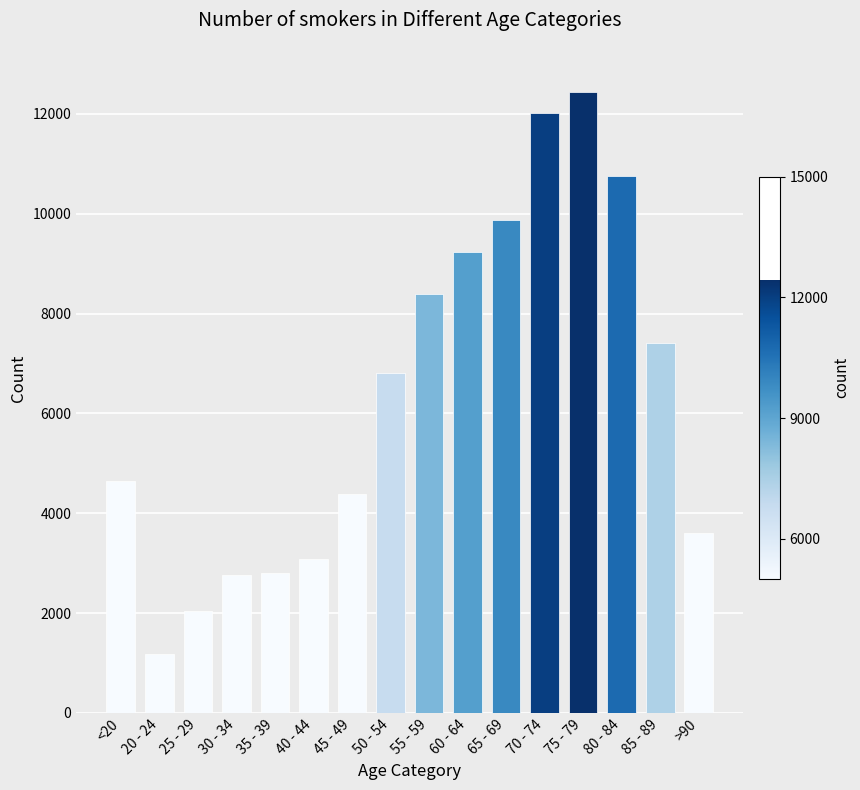

What is the change in value from 45 - 49 to 70 - 74?

+7622